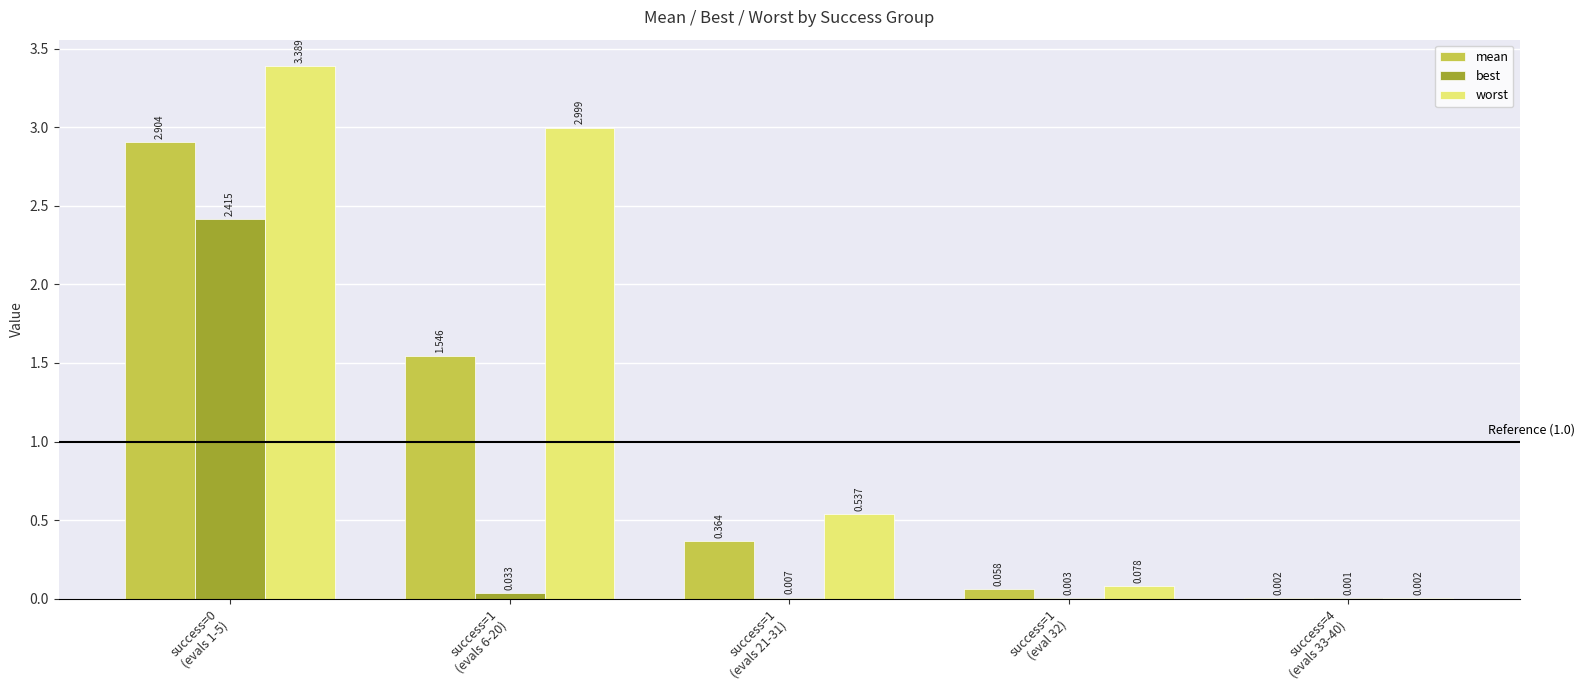

Which series has the largest total across all categories?

worst